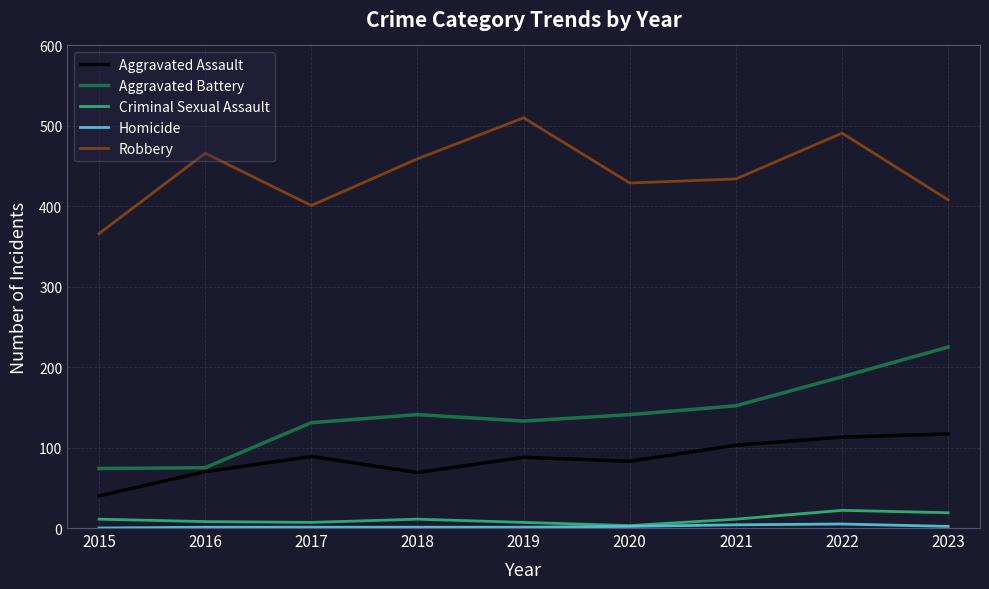

Which series has the largest range (max minus min)?

Aggravated Battery